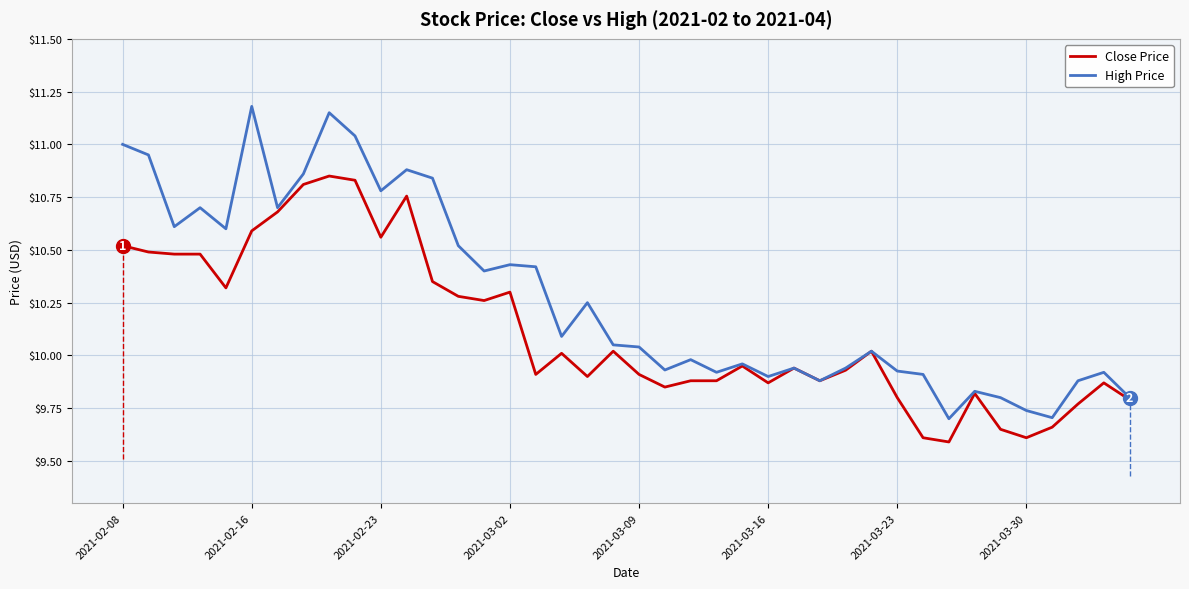

Rank the series by their average value, from highest to lowest.

High Price, Close Price